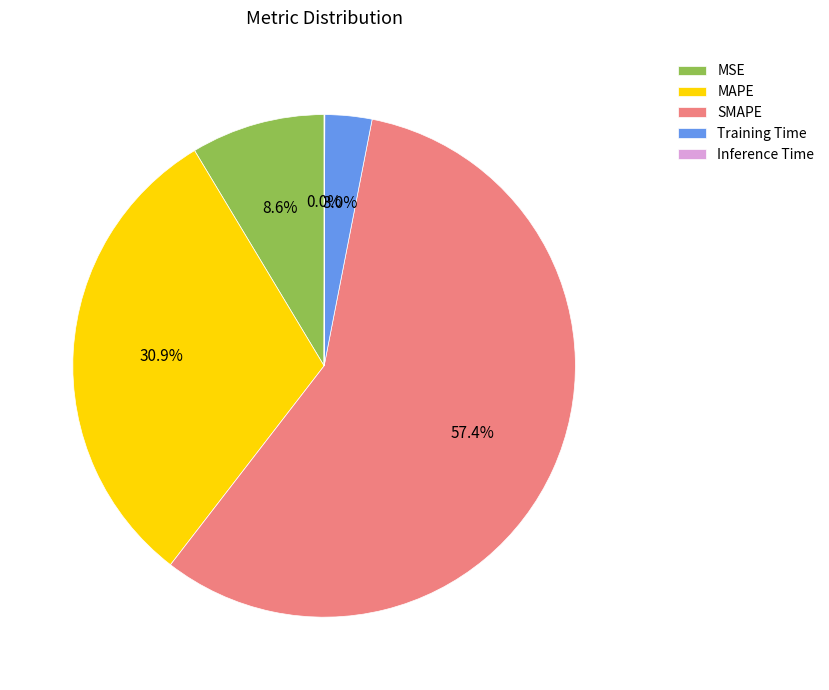

Is SMAPE the majority of the pie?

Yes